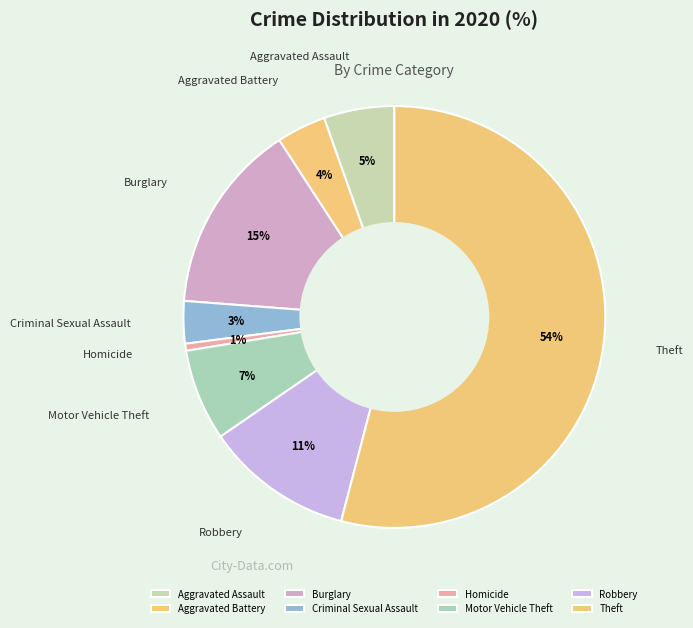

What is the smallest slice in the pie chart?

Homicide